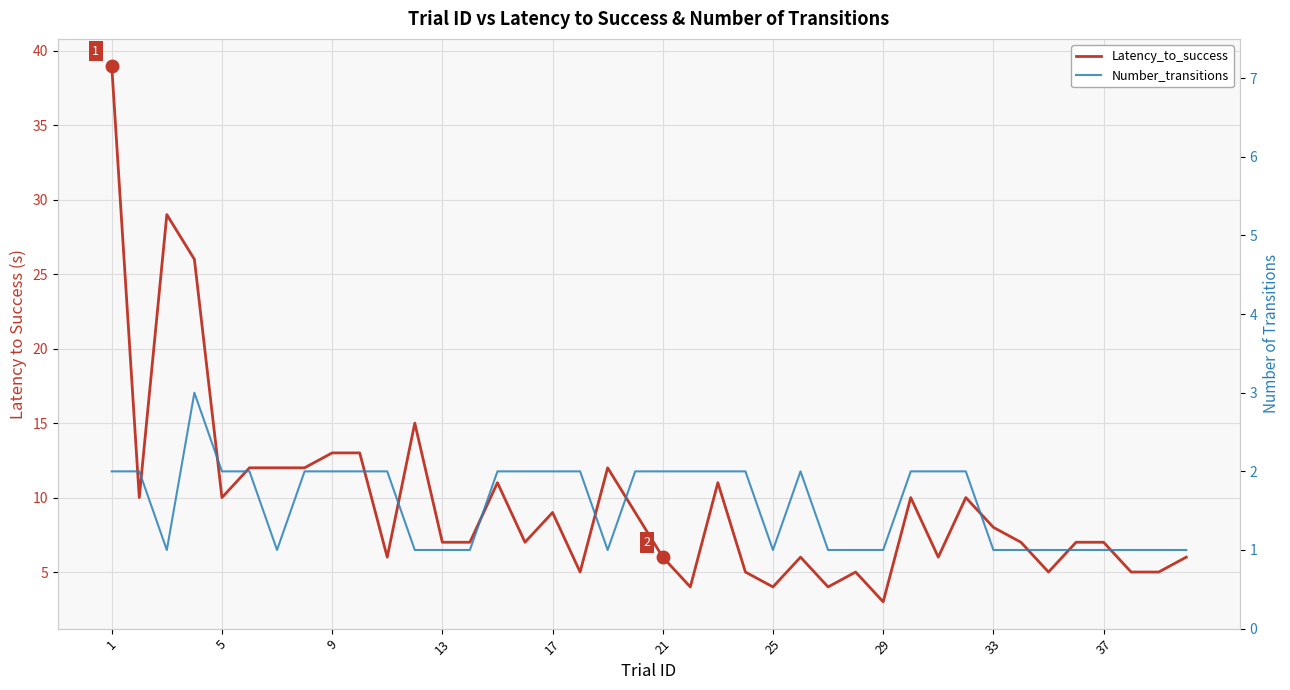

How many values in the Number_transitions series are below 2?

18